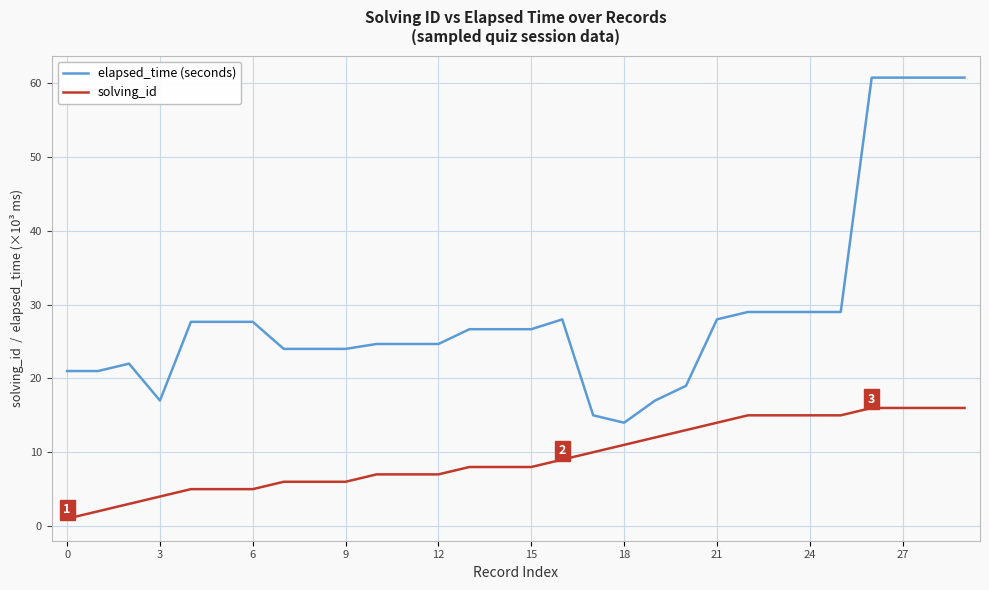

True or false: elapsed_time (seconds) has more than 0 interior local peaks.

True